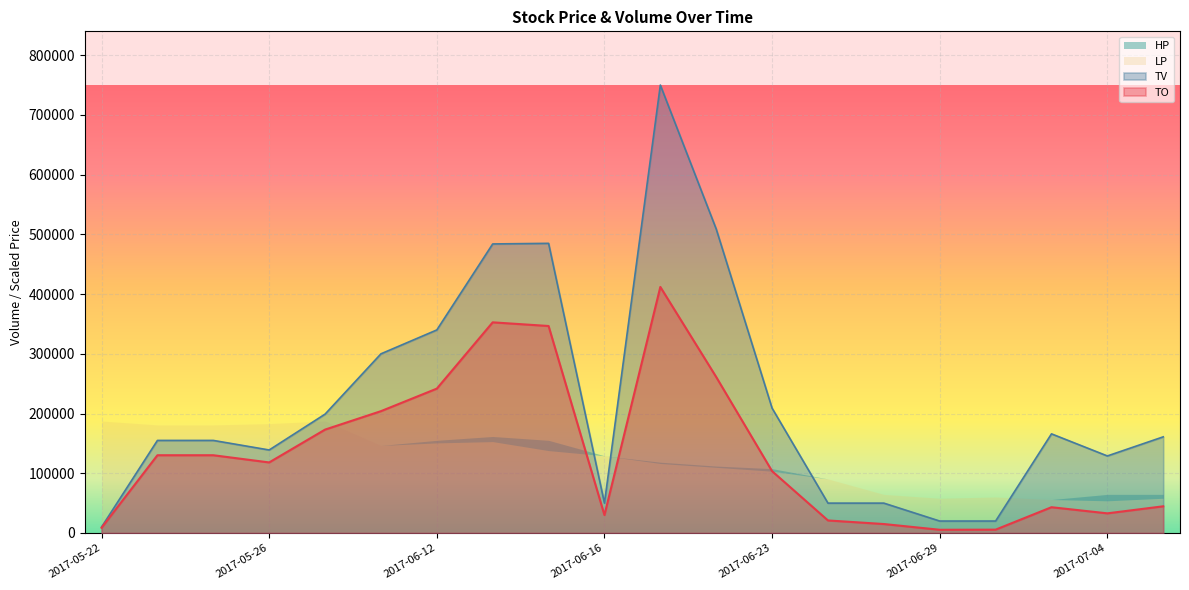

The value of TV at 2017-06-23 is 209000. True or false?

True